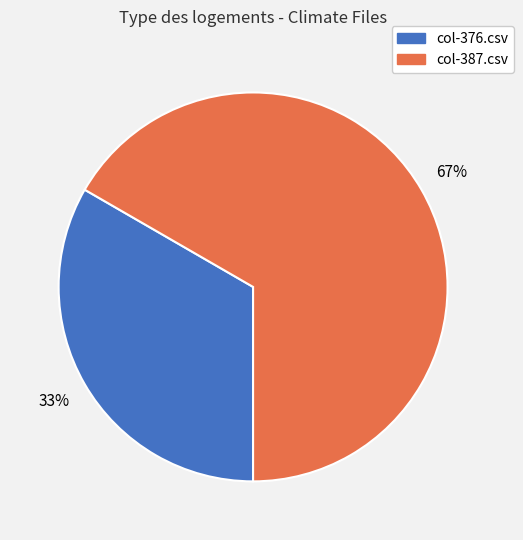

True or false: col-387.csv accounts for 72% of the total.

False